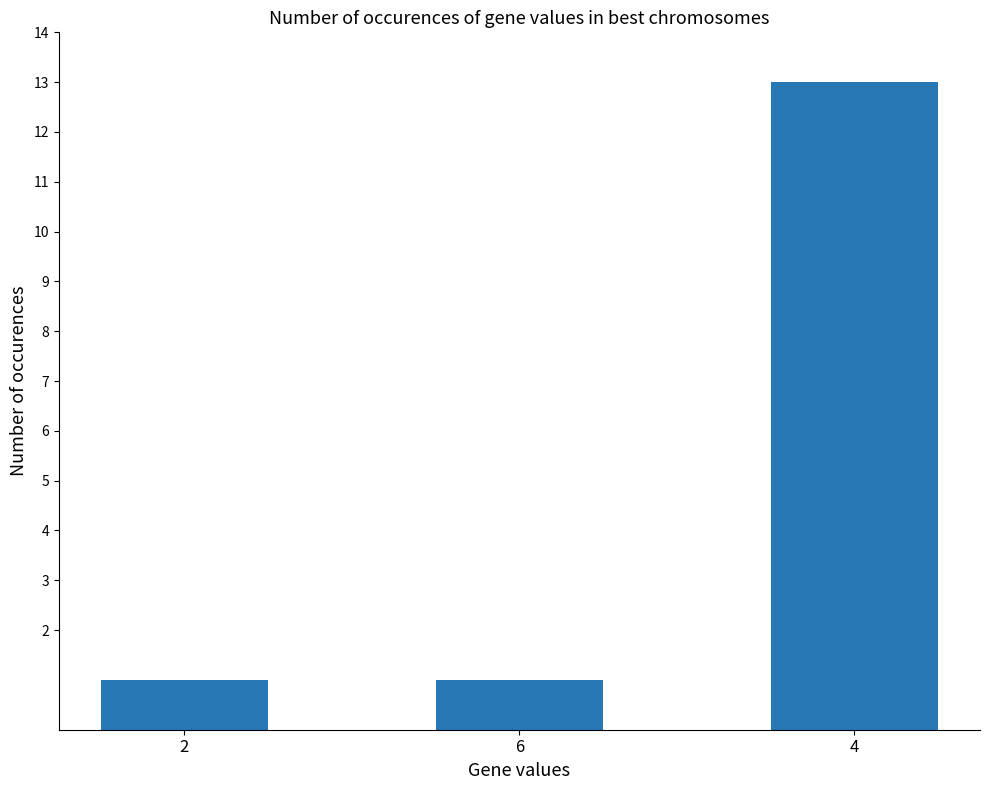

What is the greatest value displayed?

13